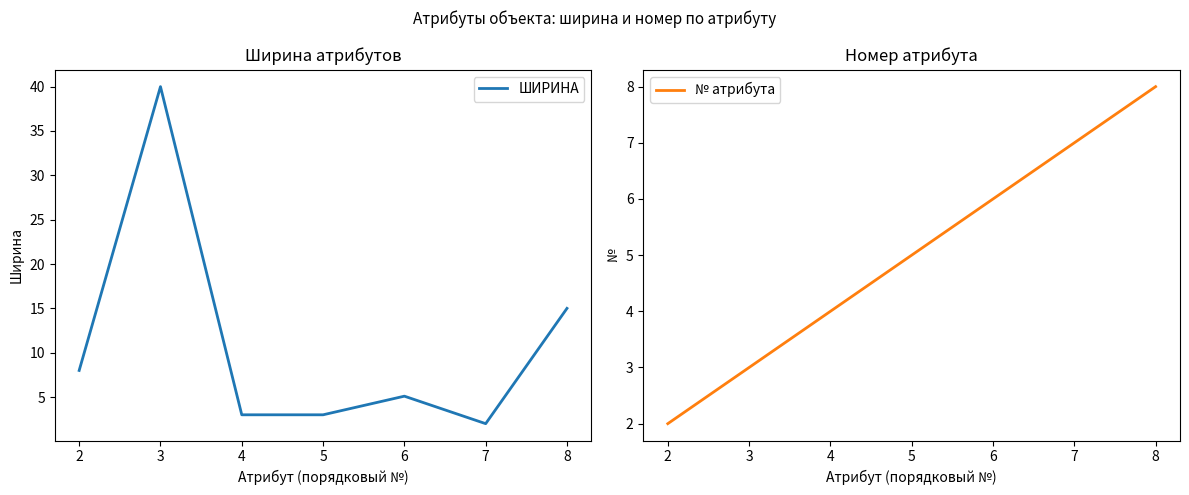

Where does the ШИРИНА series first go above 5?

2